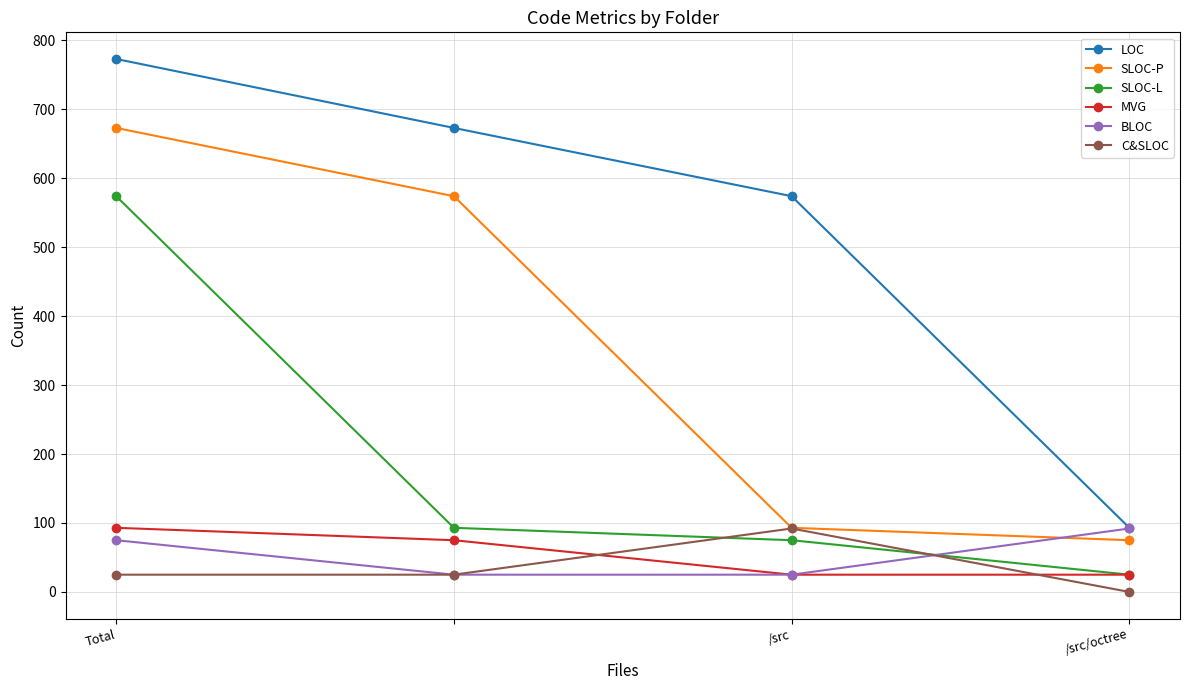

How many distinct data groups are displayed?

6